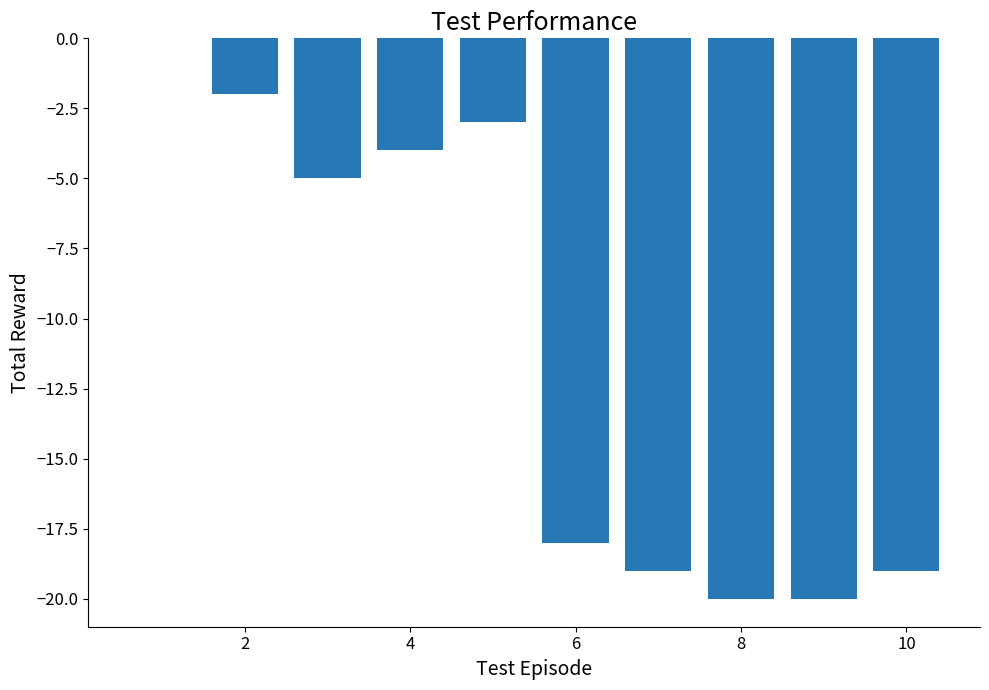

What is the sum of all values?

-110